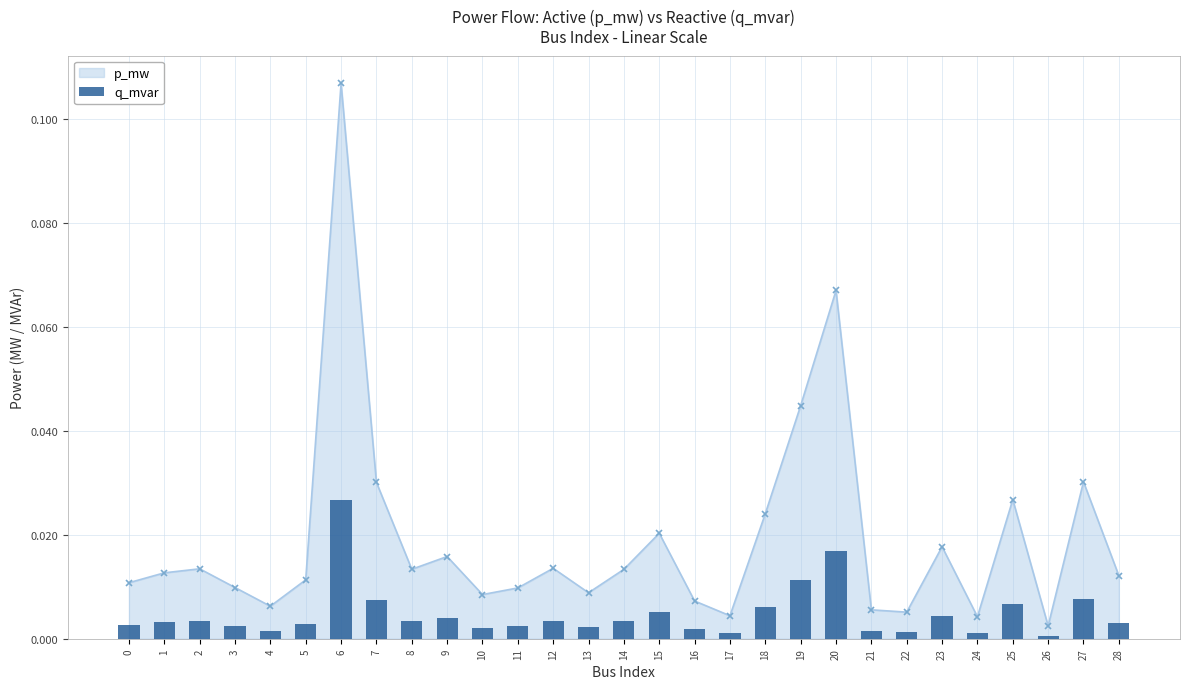

List the labels in order of value, smallest first.

26, 24, 17, 22, 21, 4, 16, 10, 13, 11, 3, 0, 5, 28, 1, 14, 8, 2, 12, 9, 23, 15, 18, 25, 7, 27, 19, 20, 6